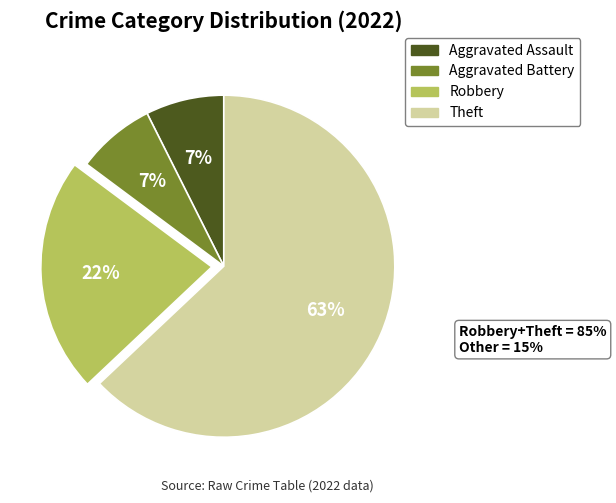

What is the ratio of the value at Aggravated Battery to the value at Robbery?

0.3